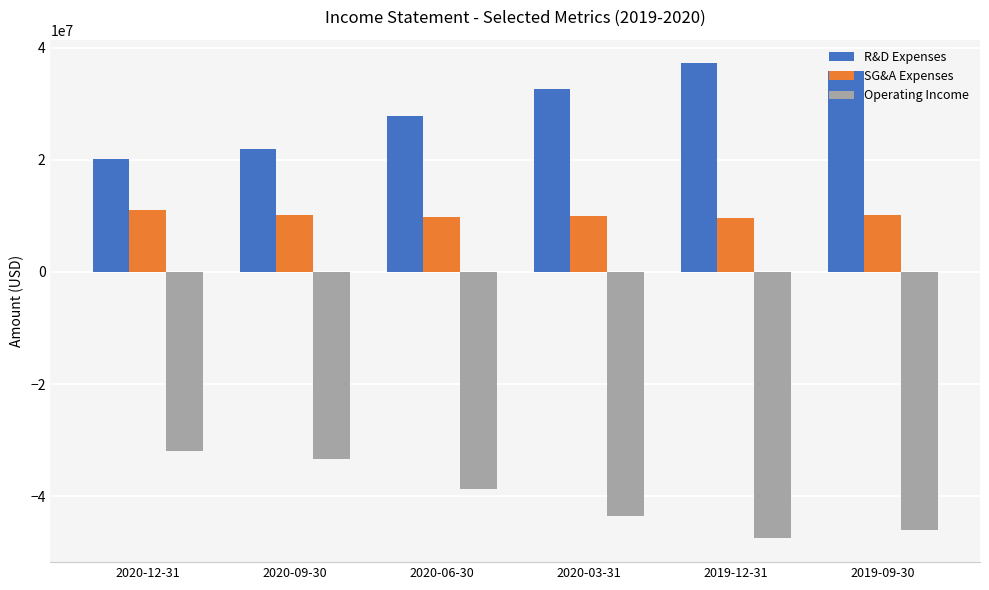

At 2019-09-30, list the series in order from smallest to largest.

Operating Income, SG&A Expenses, R&D Expenses